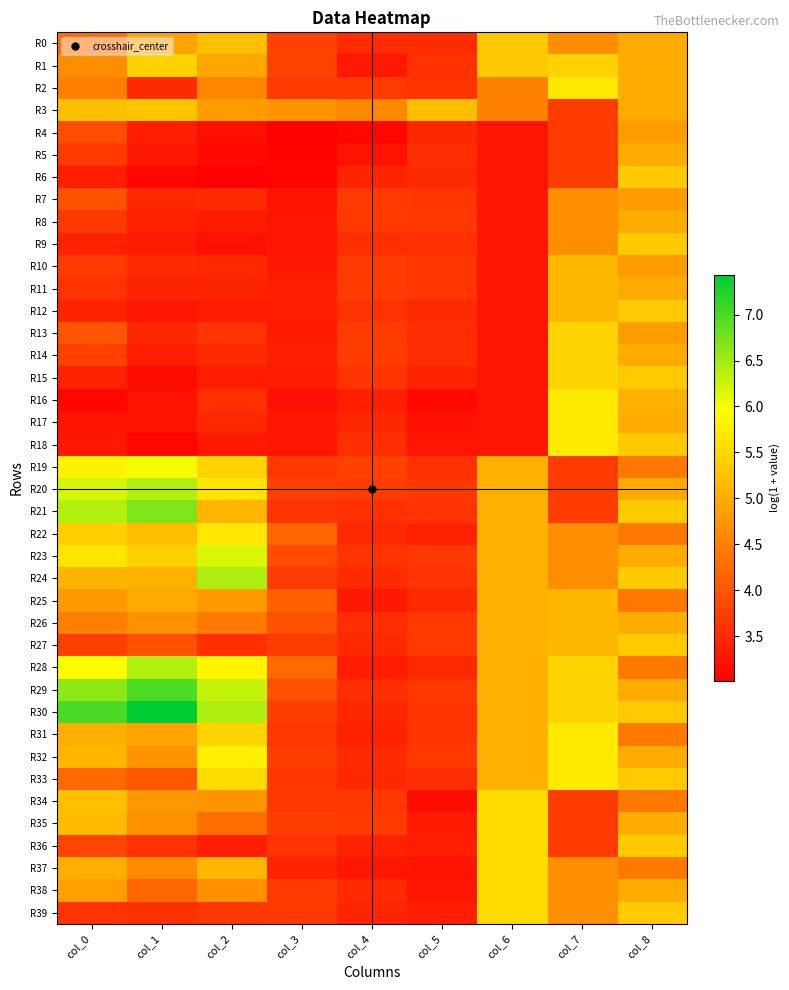

Reading left to right, extract all data points from this chart.

R0: col_0=4.3	col_1=4.9	col_2=5.2	col_3=3.8	col_4=3.5	col_5=3.5	col_6=5.3	col_7=4.7	col_8=5.0
R1: col_0=4.6	col_1=5.5	col_2=4.9	col_3=3.8	col_4=3.3	col_5=3.6	col_6=5.3	col_7=5.4	col_8=5.0
R2: col_0=4.5	col_1=3.5	col_2=4.6	col_3=3.7	col_4=3.7	col_5=3.6	col_6=4.5	col_7=5.7	col_8=5.0
R3: col_0=5.2	col_1=5.3	col_2=4.8	col_3=4.7	col_4=4.6	col_5=5.2	col_6=4.5	col_7=3.7	col_8=5.0
R4: col_0=3.9	col_1=3.4	col_2=3.2	col_3=3.0	col_4=3.1	col_5=3.5	col_6=3.3	col_7=3.7	col_8=4.8
R5: col_0=3.7	col_1=3.3	col_2=3.1	col_3=3.1	col_4=3.2	col_5=3.5	col_6=3.3	col_7=3.7	col_8=5.0
R6: col_0=3.4	col_1=3.1	col_2=3.0	col_3=3.1	col_4=3.4	col_5=3.5	col_6=3.3	col_7=3.7	col_8=5.4
R7: col_0=4.0	col_1=3.5	col_2=3.5	col_3=3.2	col_4=3.7	col_5=3.6	col_6=3.3	col_7=4.7	col_8=4.8
R8: col_0=3.7	col_1=3.4	col_2=3.3	col_3=3.3	col_4=3.7	col_5=3.7	col_6=3.3	col_7=4.7	col_8=5.0
R9: col_0=3.4	col_1=3.3	col_2=3.2	col_3=3.3	col_4=3.6	col_5=3.6	col_6=3.3	col_7=4.7	col_8=5.4
R10: col_0=3.7	col_1=3.5	col_2=3.5	col_3=3.3	col_4=3.7	col_5=3.6	col_6=3.3	col_7=5.1	col_8=4.8
R11: col_0=3.6	col_1=3.4	col_2=3.4	col_3=3.4	col_4=3.7	col_5=3.6	col_6=3.3	col_7=5.1	col_8=5.0
R12: col_0=3.4	col_1=3.3	col_2=3.3	col_3=3.4	col_4=3.6	col_5=3.5	col_6=3.3	col_7=5.1	col_8=5.4
R13: col_0=4.0	col_1=3.5	col_2=3.6	col_3=3.3	col_4=3.7	col_5=3.5	col_6=3.3	col_7=5.5	col_8=4.8
R14: col_0=3.8	col_1=3.4	col_2=3.5	col_3=3.4	col_4=3.7	col_5=3.5	col_6=3.3	col_7=5.5	col_8=5.0
R15: col_0=3.4	col_1=3.2	col_2=3.3	col_3=3.3	col_4=3.6	col_5=3.4	col_6=3.3	col_7=5.5	col_8=5.4
R16: col_0=3.1	col_1=3.2	col_2=3.6	col_3=3.2	col_4=3.4	col_5=3.1	col_6=3.3	col_7=5.7	col_8=5.0
R17: col_0=3.2	col_1=3.2	col_2=3.5	col_3=3.2	col_4=3.5	col_5=3.2	col_6=3.3	col_7=5.7	col_8=5.0
R18: col_0=3.3	col_1=3.1	col_2=3.3	col_3=3.3	col_4=3.6	col_5=3.3	col_6=3.3	col_7=5.7	col_8=5.4
R19: col_0=5.8	col_1=6.0	col_2=5.5	col_3=3.7	col_4=3.8	col_5=3.6	col_6=5.0	col_7=3.7	col_8=4.4
R20: col_0=6.2	col_1=6.4	col_2=5.7	col_3=3.7	col_4=3.7	col_5=3.7	col_6=5.0	col_7=3.7	col_8=5.0
R21: col_0=6.4	col_1=6.7	col_2=5.1	col_3=3.6	col_4=3.6	col_5=3.6	col_6=5.0	col_7=3.7	col_8=5.4
R22: col_0=5.4	col_1=5.2	col_2=5.7	col_3=4.2	col_4=3.5	col_5=3.4	col_6=5.0	col_7=4.7	col_8=4.4
R23: col_0=5.7	col_1=5.4	col_2=6.2	col_3=3.9	col_4=3.6	col_5=3.7	col_6=5.0	col_7=4.7	col_8=5.0
R24: col_0=5.1	col_1=5.1	col_2=6.4	col_3=3.7	col_4=3.5	col_5=3.6	col_6=5.0	col_7=4.7	col_8=5.4
R25: col_0=4.8	col_1=5.0	col_2=4.8	col_3=4.1	col_4=3.3	col_5=3.5	col_6=5.0	col_7=5.1	col_8=4.4
R26: col_0=4.5	col_1=4.7	col_2=4.4	col_3=3.9	col_4=3.5	col_5=3.7	col_6=5.0	col_7=5.1	col_8=5.0
R27: col_0=3.7	col_1=3.9	col_2=3.6	col_3=3.7	col_4=3.5	col_5=3.7	col_6=5.0	col_7=5.1	col_8=5.4
R28: col_0=6.0	col_1=6.4	col_2=5.9	col_3=4.2	col_4=3.4	col_5=3.5	col_6=5.0	col_7=5.5	col_8=4.4
R29: col_0=6.6	col_1=7.0	col_2=6.3	col_3=3.9	col_4=3.6	col_5=3.7	col_6=5.0	col_7=5.5	col_8=5.0
R30: col_0=7.0	col_1=7.4	col_2=6.4	col_3=3.7	col_4=3.5	col_5=3.6	col_6=5.0	col_7=5.5	col_8=5.4
R31: col_0=5.0	col_1=4.9	col_2=5.5	col_3=3.6	col_4=3.4	col_5=3.6	col_6=5.0	col_7=5.7	col_8=4.4
R32: col_0=5.1	col_1=4.7	col_2=5.8	col_3=3.7	col_4=3.5	col_5=3.7	col_6=5.0	col_7=5.7	col_8=5.0
R33: col_0=4.2	col_1=4.0	col_2=5.5	col_3=3.6	col_4=3.5	col_5=3.5	col_6=5.0	col_7=5.7	col_8=5.4
R34: col_0=5.2	col_1=4.8	col_2=4.8	col_3=3.7	col_4=3.7	col_5=3.2	col_6=5.5	col_7=3.7	col_8=4.4
R35: col_0=5.2	col_1=4.7	col_2=4.3	col_3=3.7	col_4=3.7	col_5=3.3	col_6=5.5	col_7=3.7	col_8=5.0
R36: col_0=3.8	col_1=3.6	col_2=3.4	col_3=3.6	col_4=3.4	col_5=3.4	col_6=5.5	col_7=3.7	col_8=5.4
R37: col_0=5.0	col_1=4.6	col_2=5.1	col_3=3.4	col_4=3.3	col_5=3.2	col_6=5.5	col_7=4.7	col_8=4.4
R38: col_0=4.9	col_1=4.2	col_2=4.7	col_3=3.7	col_4=3.5	col_5=3.3	col_6=5.5	col_7=4.7	col_8=5.0
R39: col_0=3.6	col_1=3.6	col_2=3.7	col_3=3.7	col_4=3.5	col_5=3.4	col_6=5.5	col_7=4.7	col_8=5.4